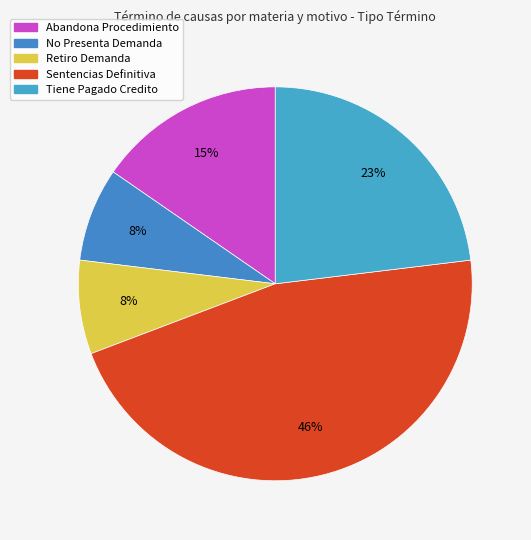

Does any single category account for the majority?

No